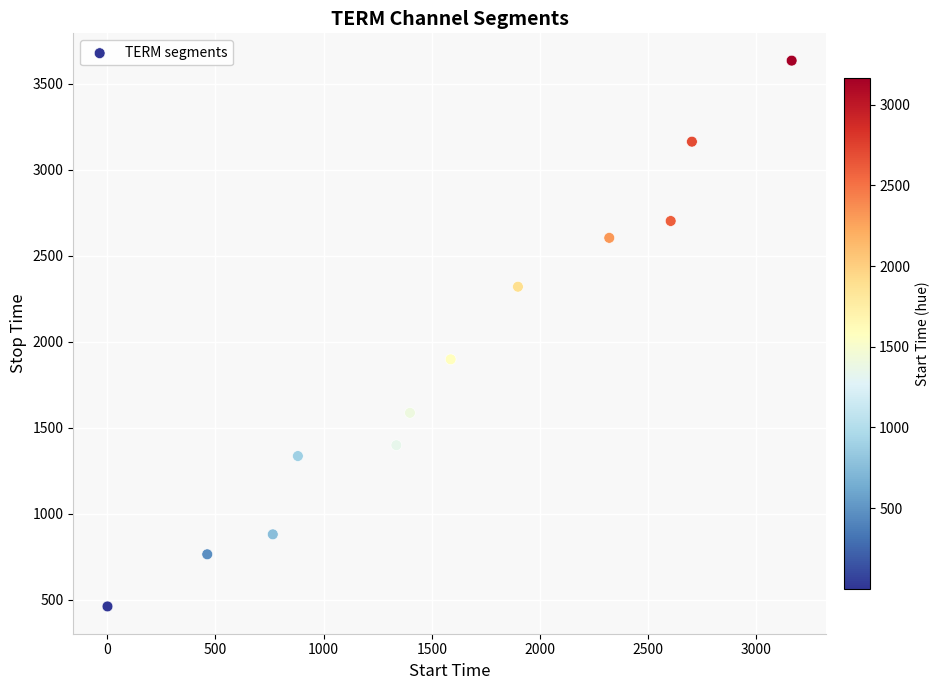

What is the range of X values (max minus min)?

3162